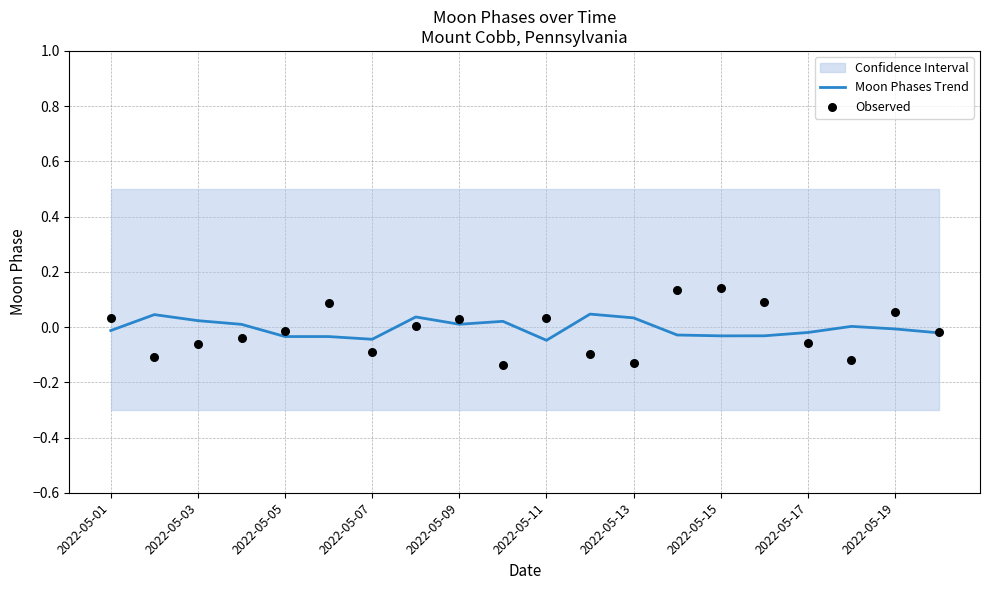

Which series contains the highest Y value?

Observed